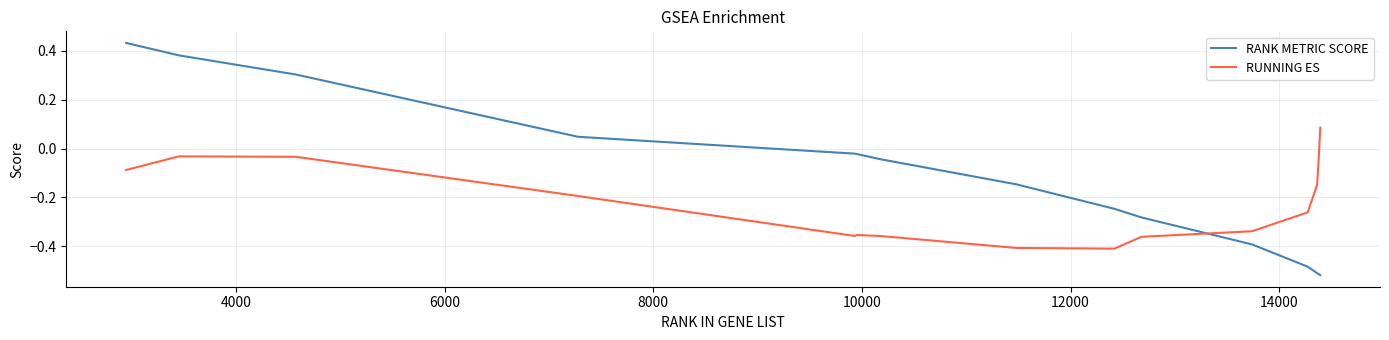

Rank the series by their average value, from lowest to highest.

RUNNING ES, RANK METRIC SCORE